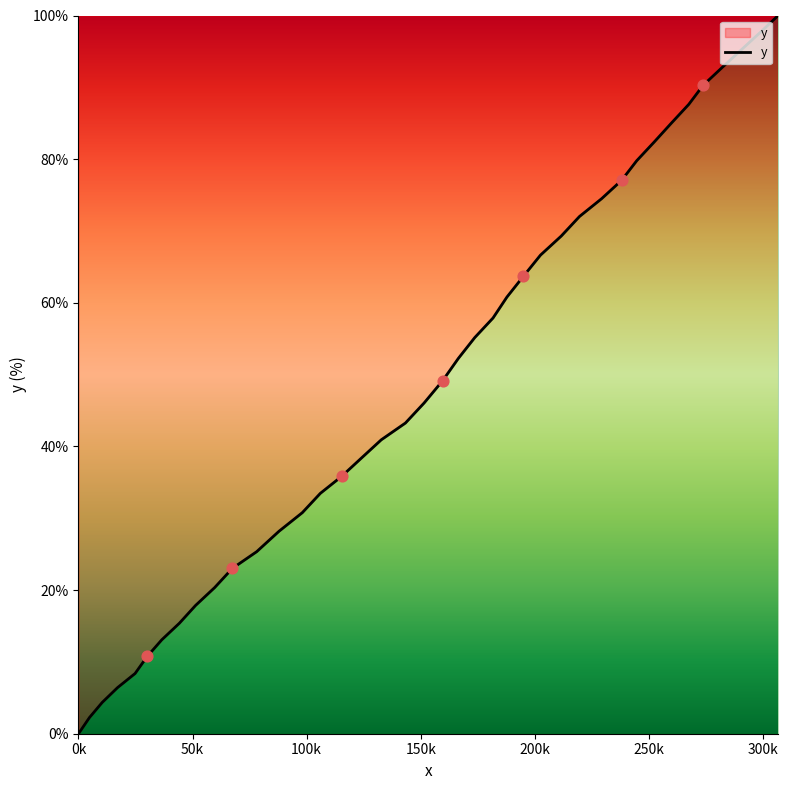

What is the greatest value displayed?

100.0